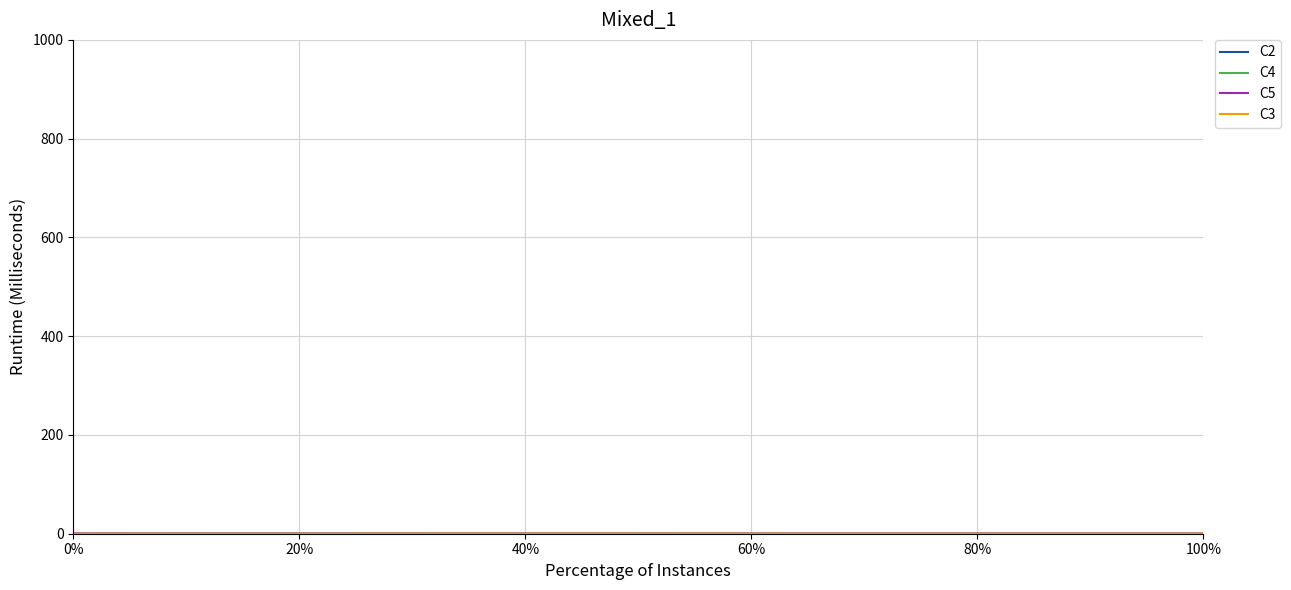

What is the label of the 7th point from the left?

100%